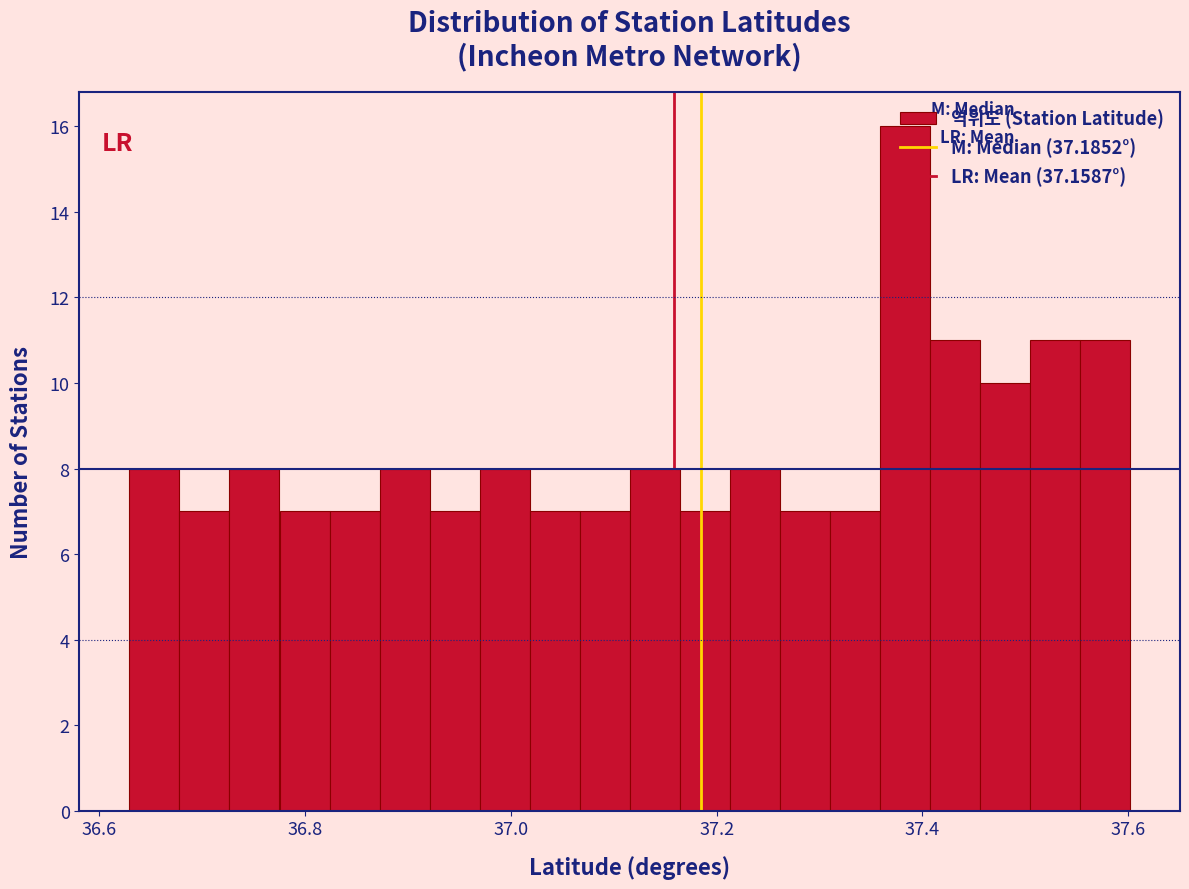

Around what value on the x-axis is the tallest bar? Give the approximate position of its centre, as read against the axis.

37.38